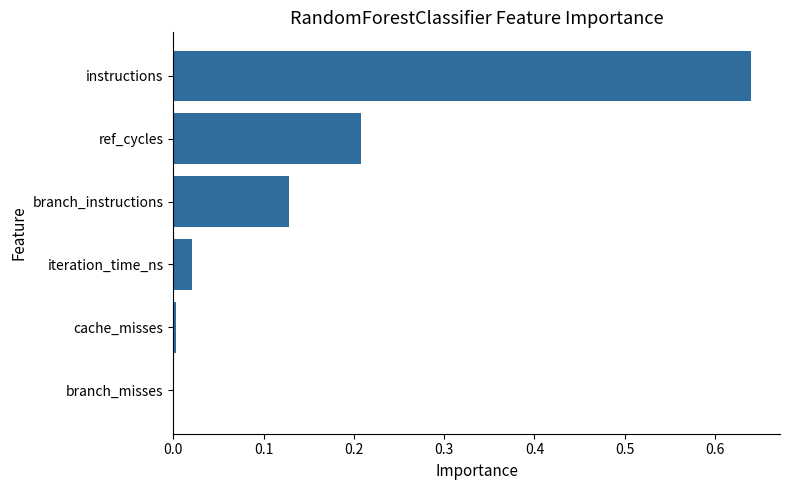

Does the chart contain stacked bars?

No